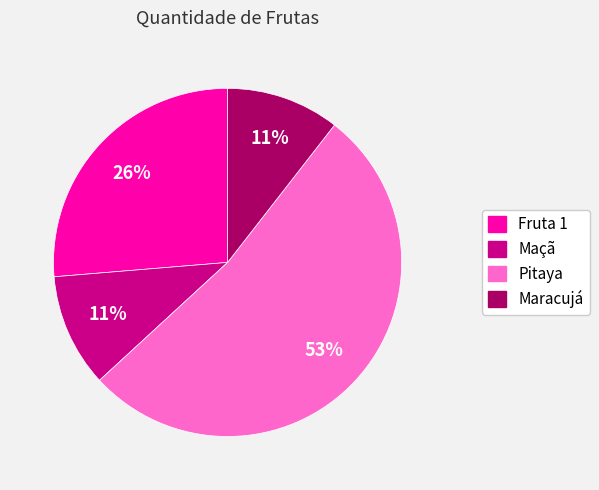

True or false: Maçã accounts for 11% of the total.

True